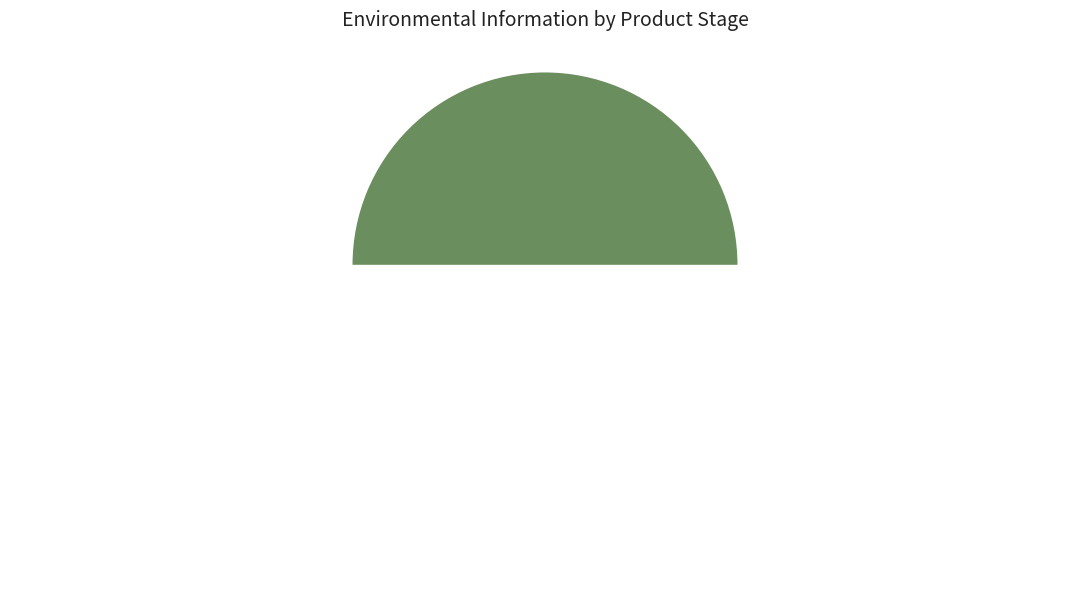

Combined, do A1 and A3 account for over 50%?

Yes